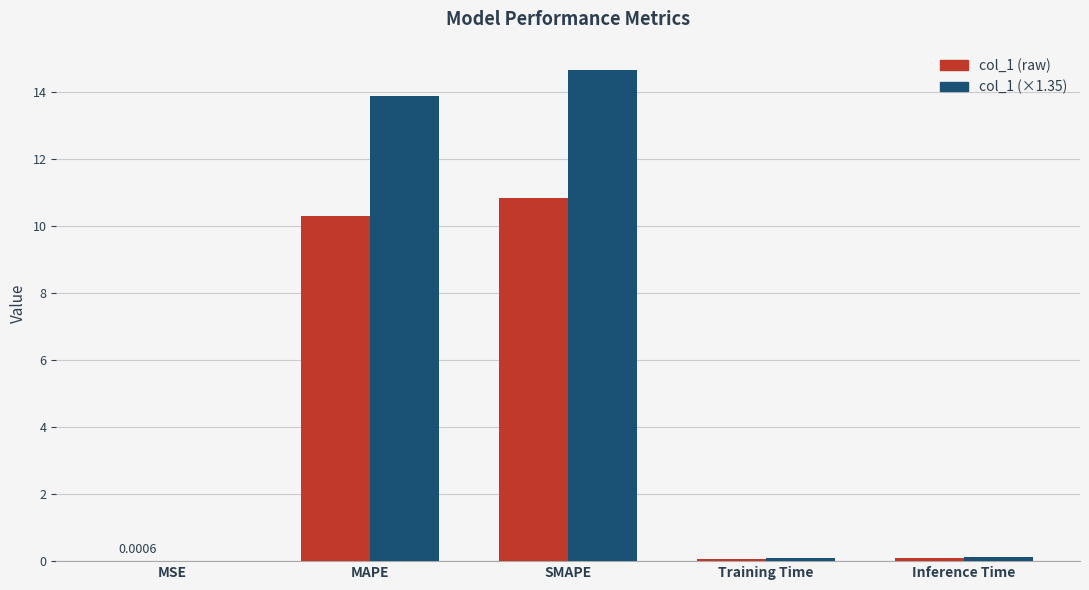

Is the value of col_1 (×1.35) at MAPE greater than the value of col_1 (raw) at MAPE?

Yes